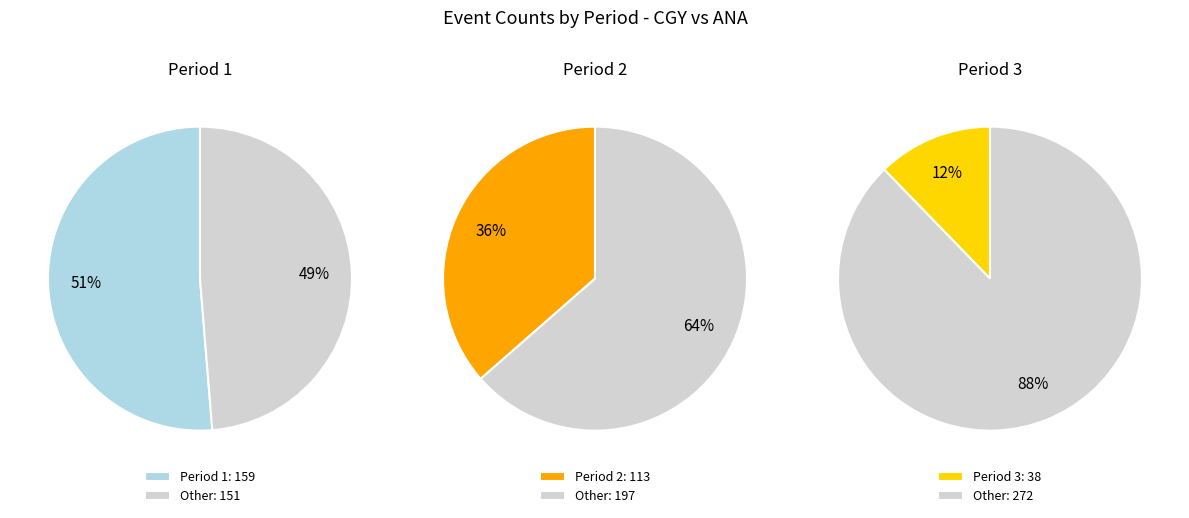

To the nearest percent, what portion does Period 1 represent?

51%